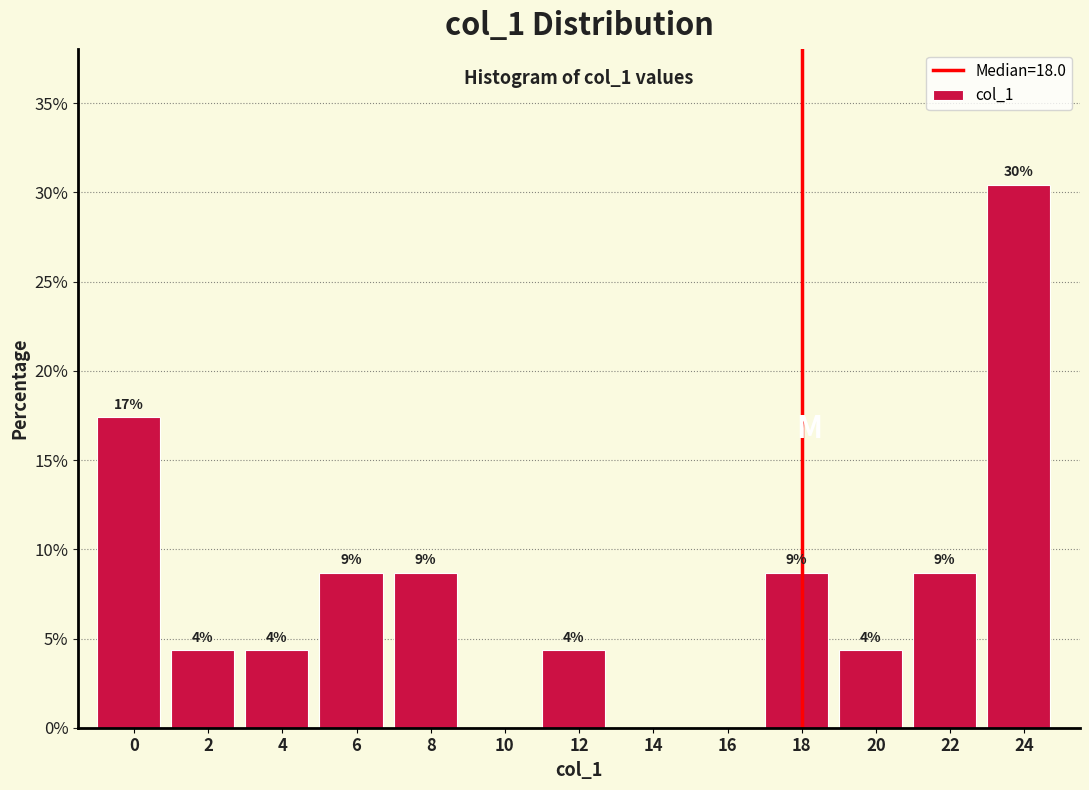

Are the bars horizontal?

No